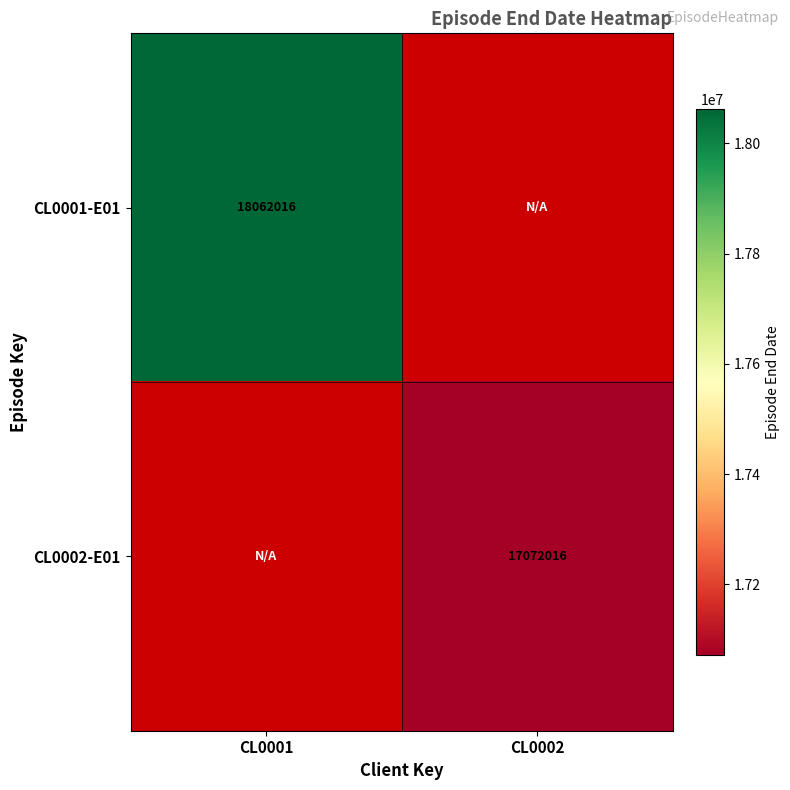

The CL0001-E01 series shows 18062016 at CL0001. True or false?

True